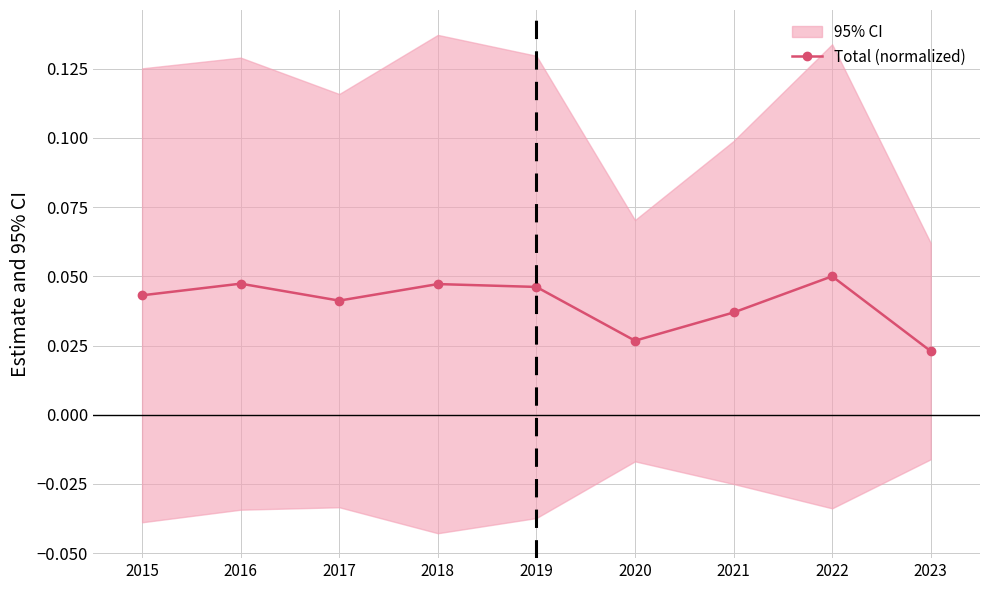

The chart shows a value of 0.0 at 2017. True or false?

True